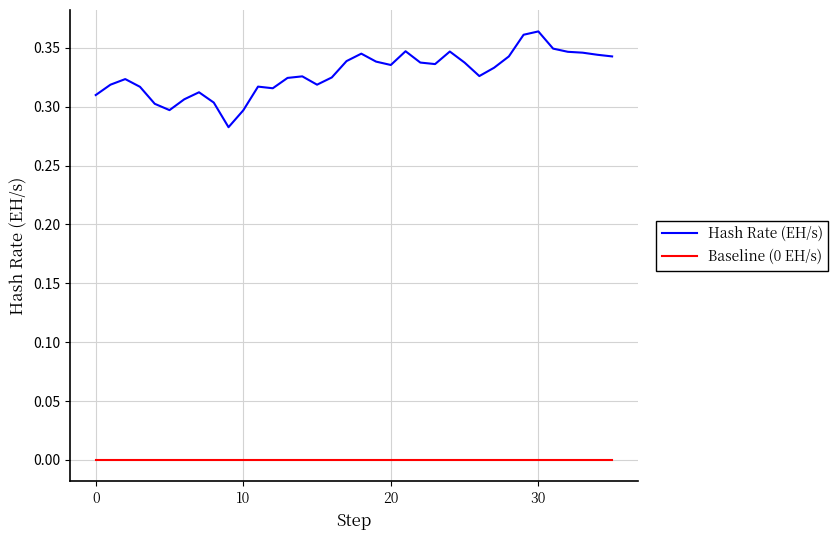

List the series in order of their peak value, lowest first.

Baseline (0 EH/s), Hash Rate (EH/s)